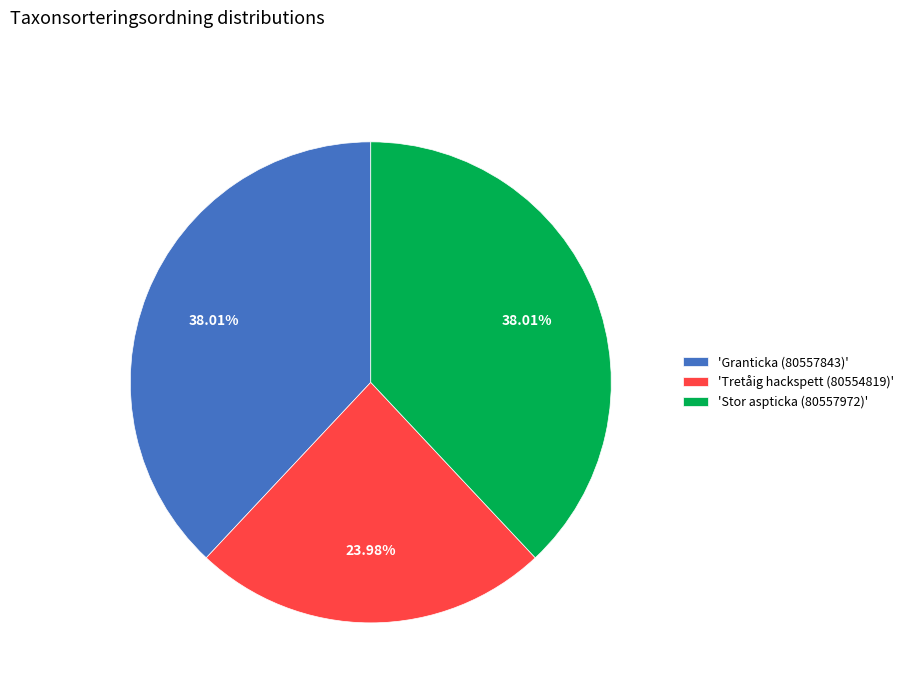

Do 'Tretåig hackspett (80554819)' and 'Granticka (80557843)' together represent more than half of the pie?

Yes